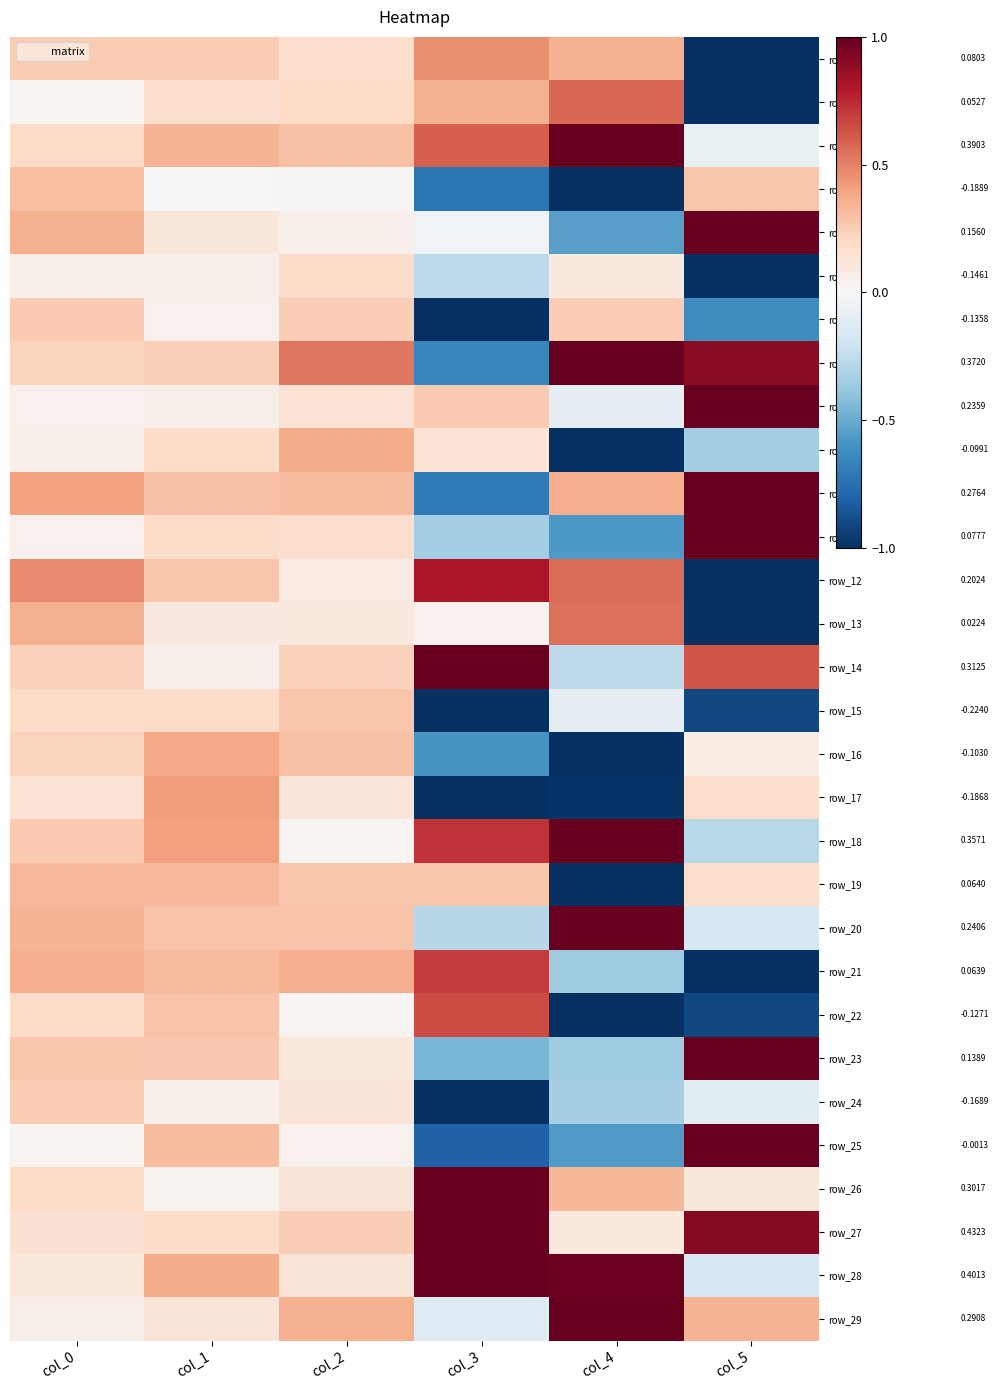

What is the total value across all series at col_0?

6.4